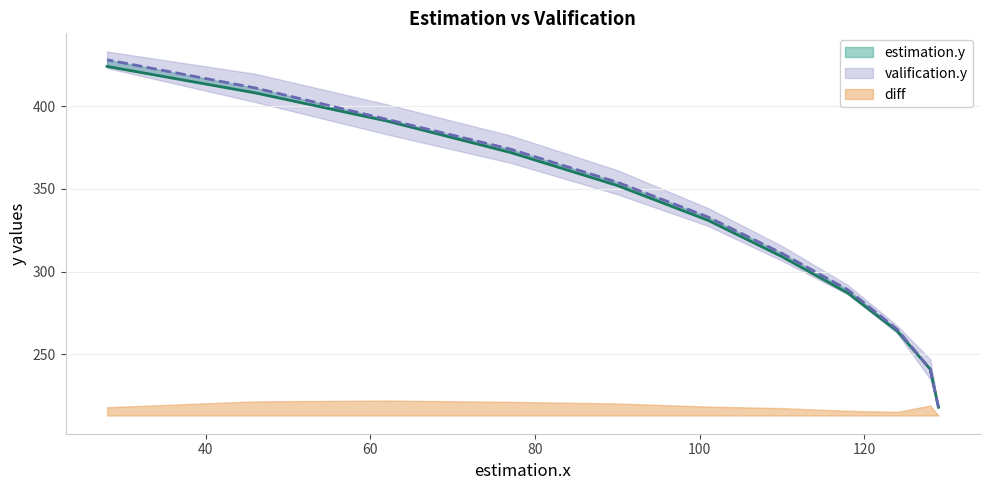

True or false: valification.y has a value of 201 at 62.

False